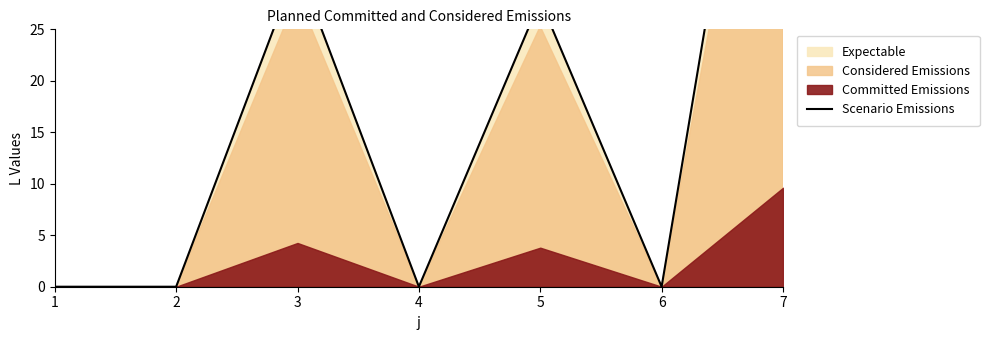

What is the average value?

18.5